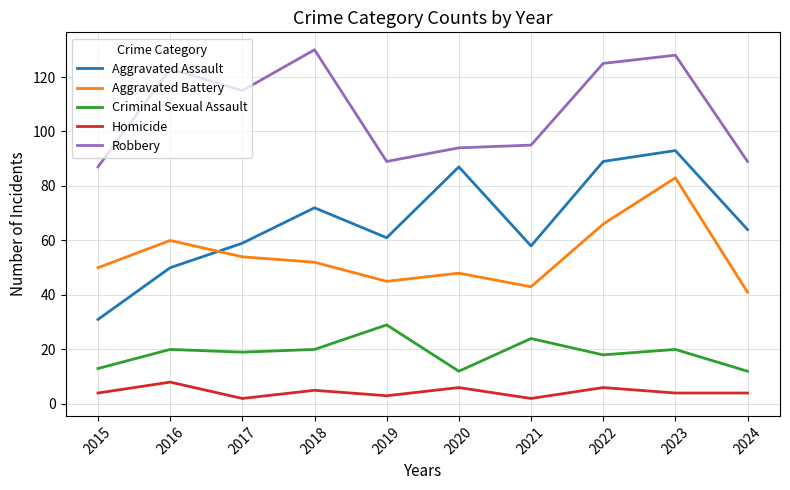

Read the Robbery value at 2023.

128